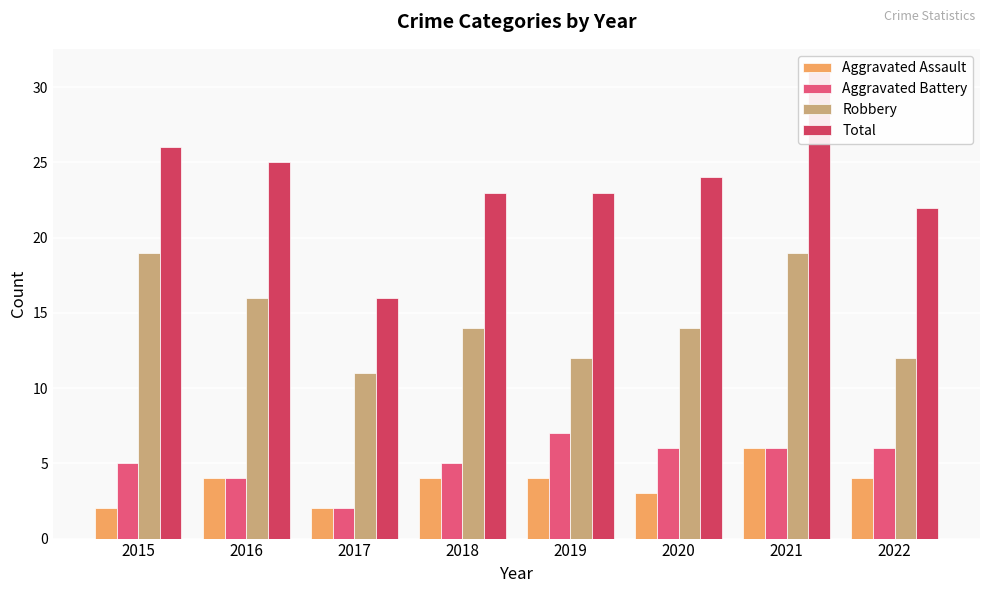

How many groups of bars are there?

8